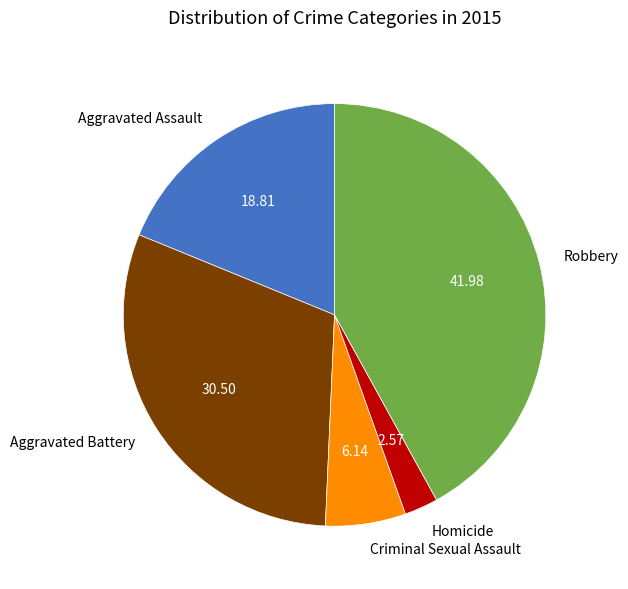

Rank the categories by value from highest to lowest.

Robbery, Aggravated Battery, Aggravated Assault, Criminal Sexual Assault, Homicide